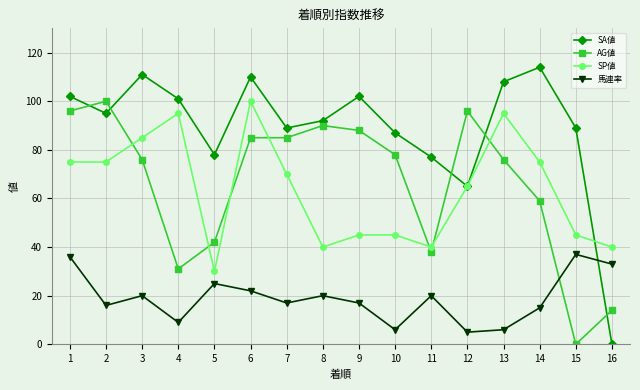

How many intersections are there between AG値 and SP値?

7